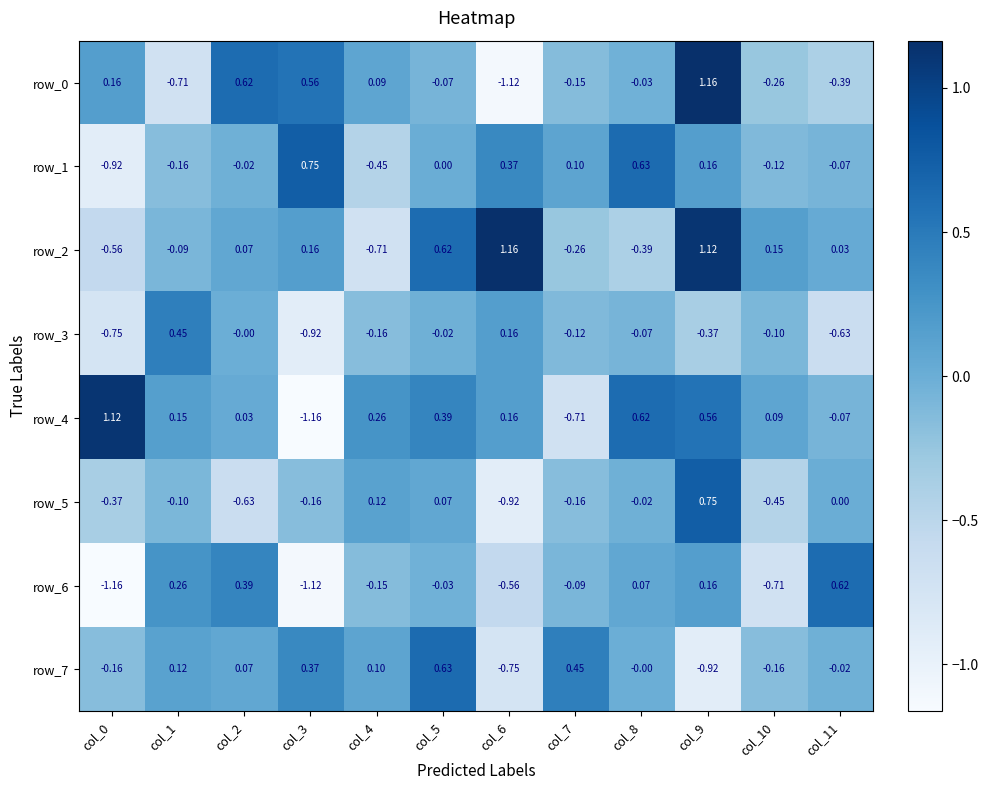

Is the value of row_3 at col_6 greater than the value of row_6 at col_11?

No